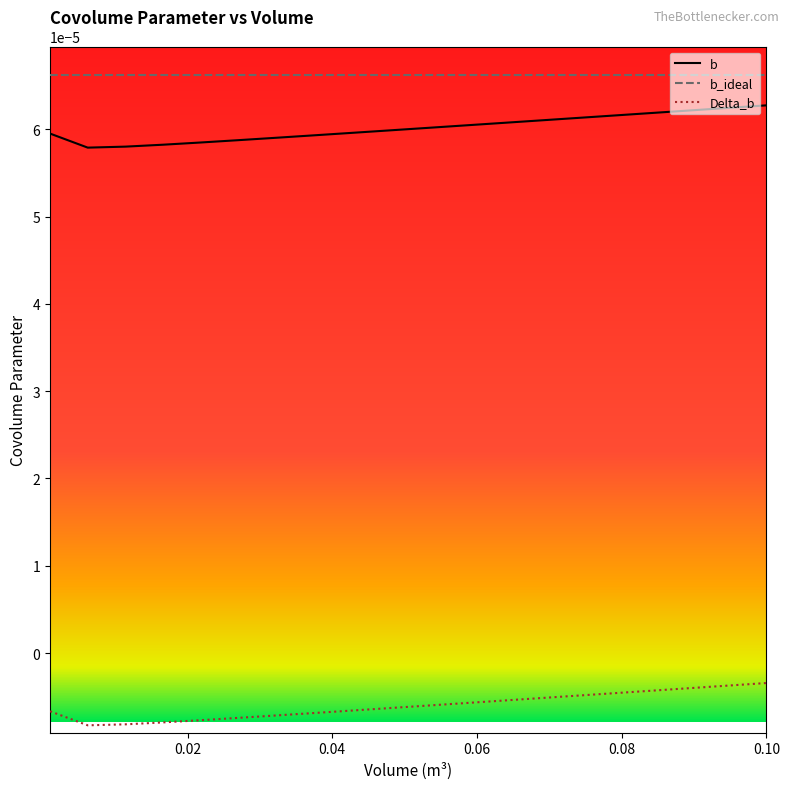

List the series in order of their peak value, highest first.

b_ideal, b, Delta_b